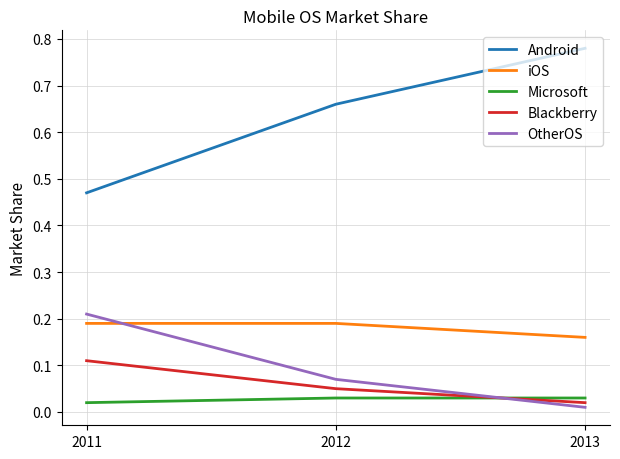

List the labels in order of OtherOS value, smallest first.

2013, 2012, 2011